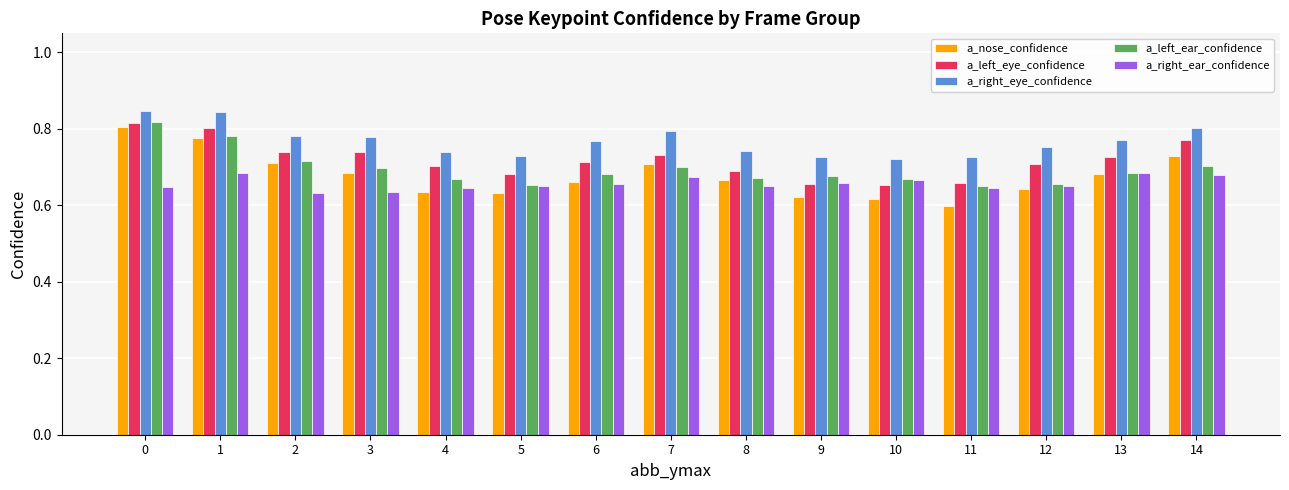

Which series changed the most between 5 and 14?

a_nose_confidence